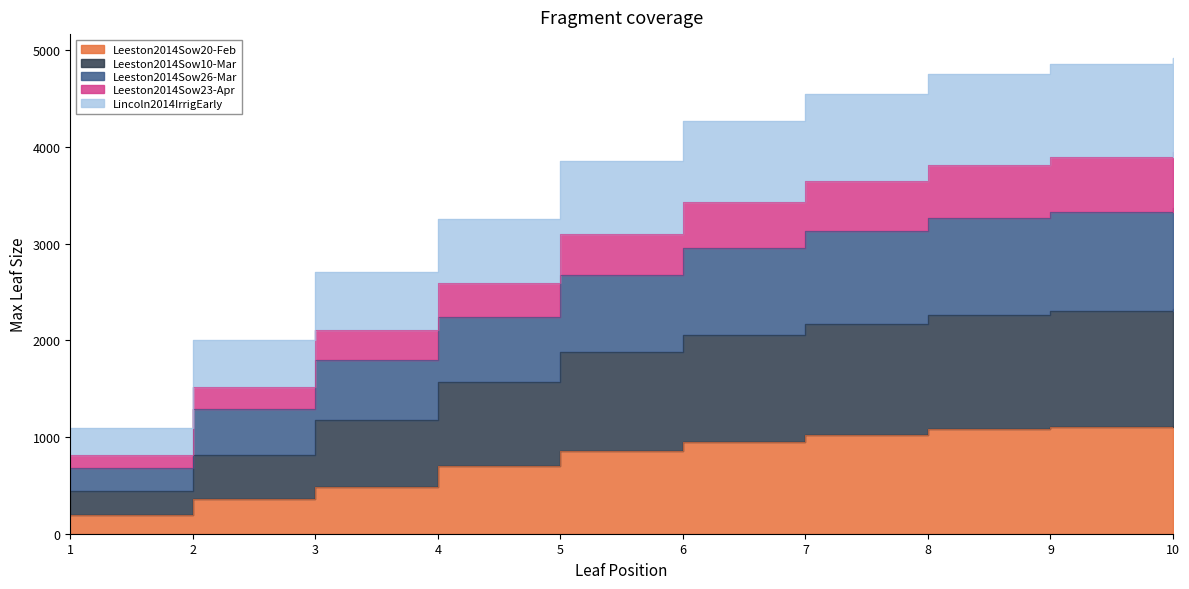

What is the sum of the Leeston2014Sow23-Apr values at 6 and 1?

4242.0